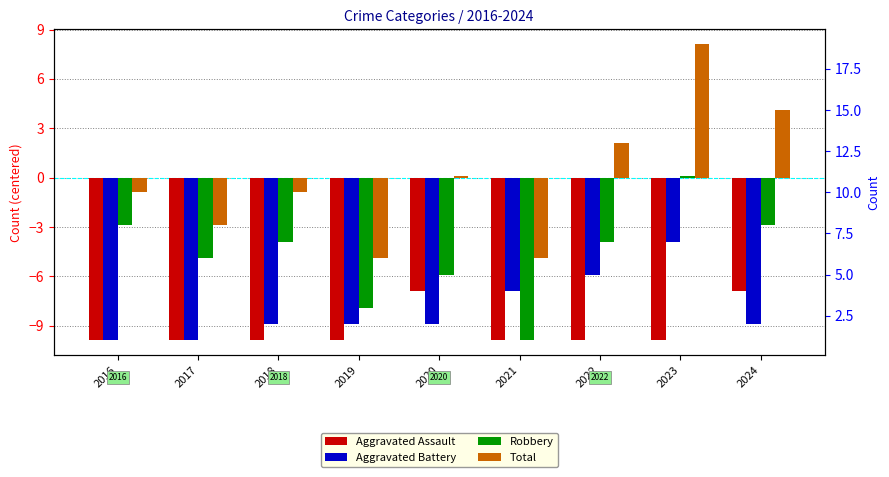

At 2018, list the series in order from smallest to largest.

Aggravated Assault, Aggravated Battery, Robbery, Total